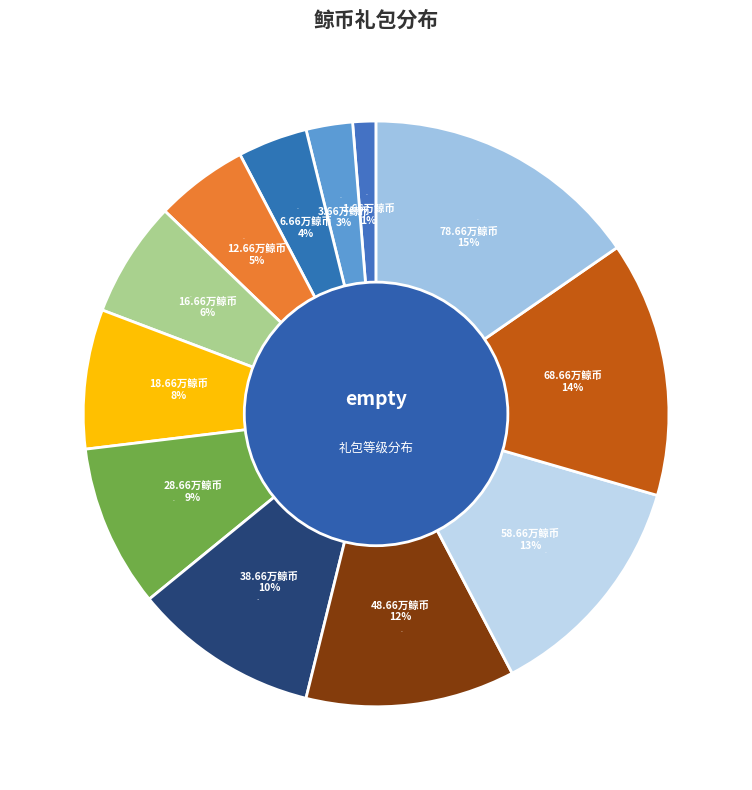

Is 12.66万鲸币 the majority of the pie?

No